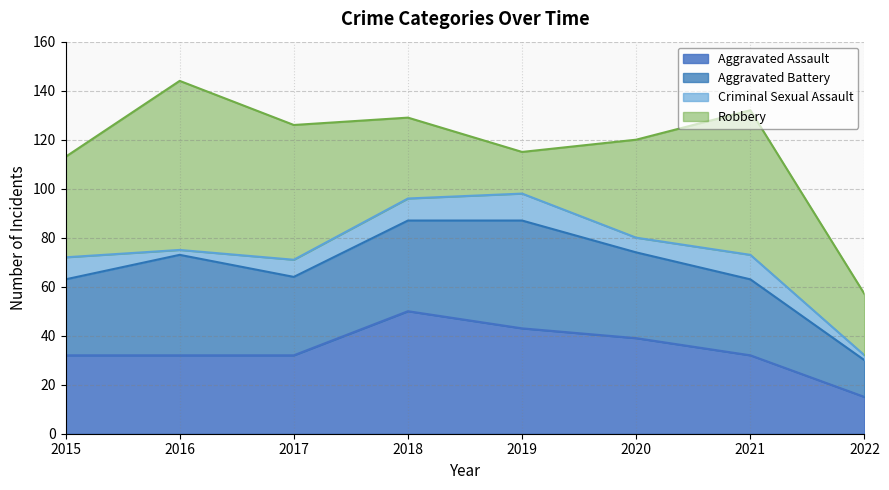

What is the total value across all series at 2022?

57